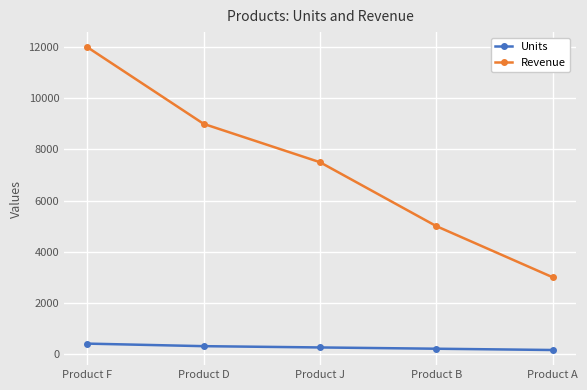

True or false: Revenue and Units cross at least once.

False